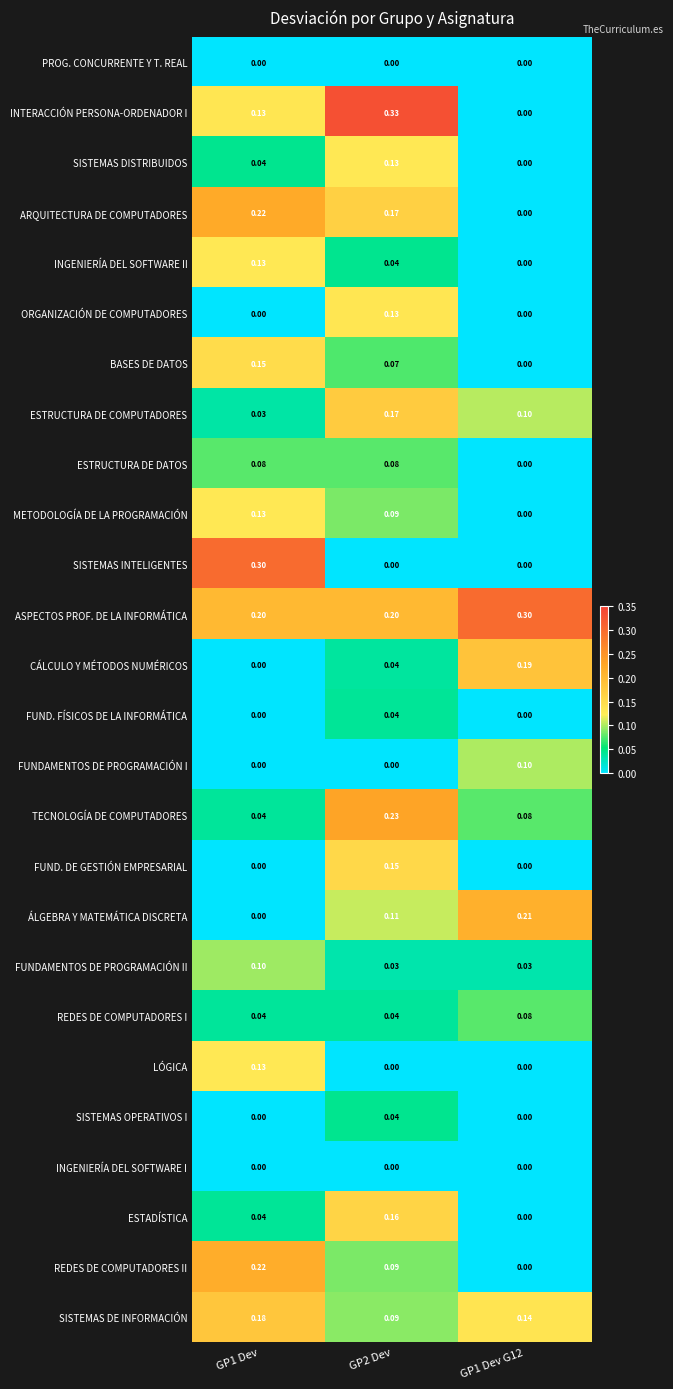

Is the value of REDES DE COMPUTADORES I at GP2 Dev greater than the value of REDES DE COMPUTADORES II at GP1 Dev G12?

Yes